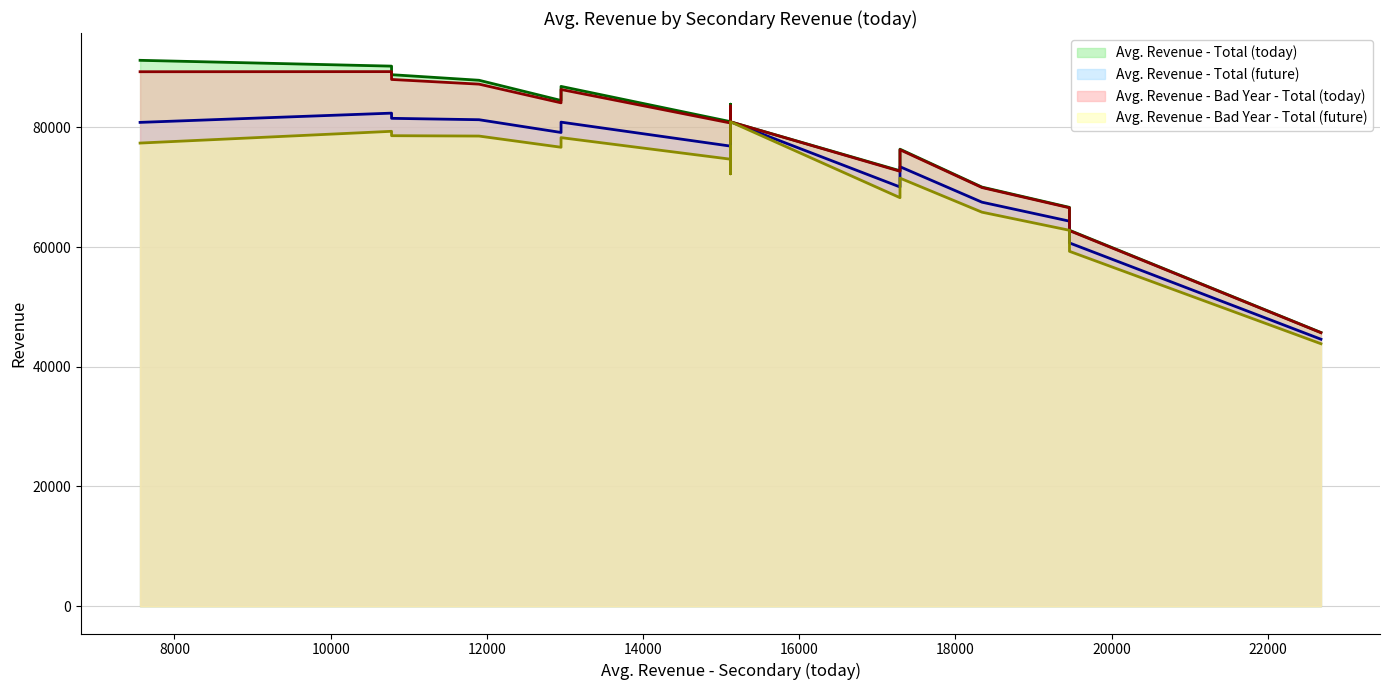

True or false: Avg. Revenue - Bad Year - Total (today) has a value of 100307.9 at shade_+20.

False